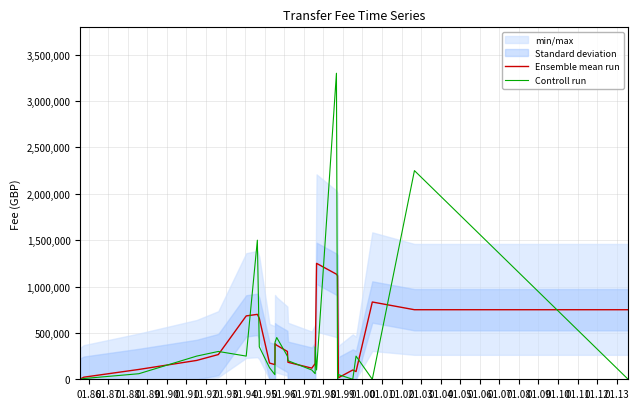

True or false: Ensemble mean run has more than 1 interior local peaks.

True